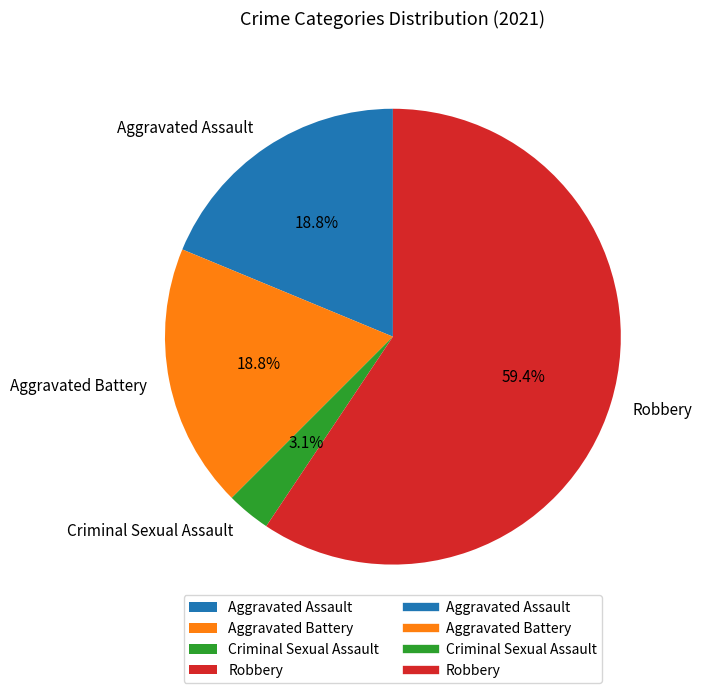

Is there any slice that represents more than half of the pie?

Yes